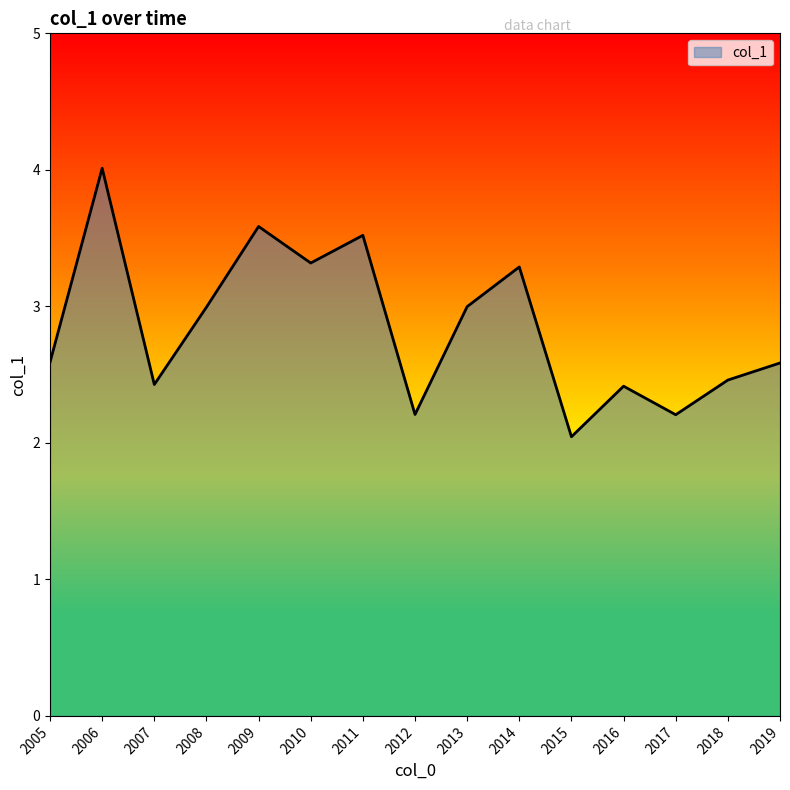

True or false: the data shows 2.7 at 2015.

False